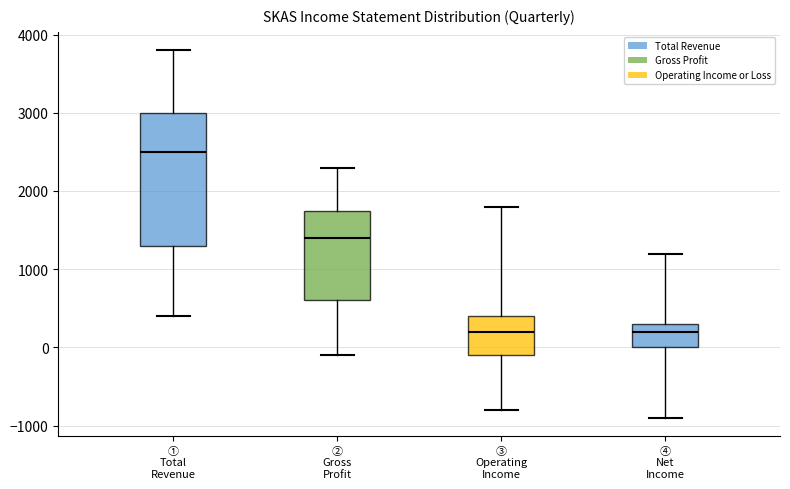

Where does the median line of the box for ③ Operating Income sit on the y-axis? The values are not printed on the chart, so give them approximately, as read against the axis.

200